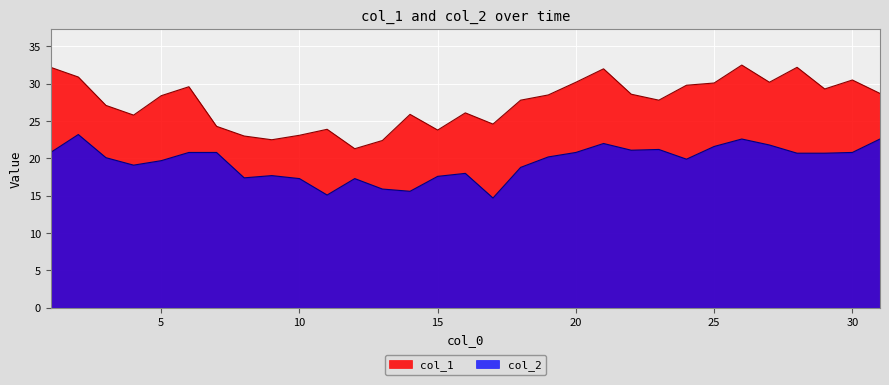

In col_1, how many points are lower than both neighbors (excluding endpoints)?

8